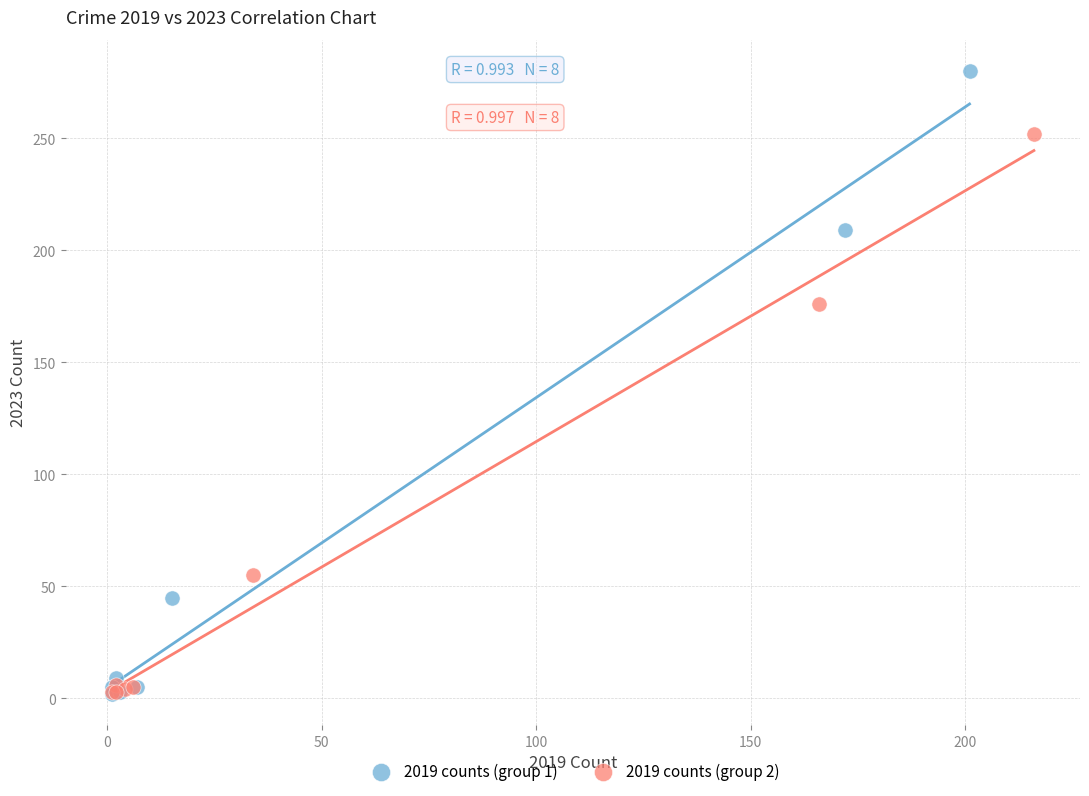

Which series contains the highest Y value?

2019 counts (group 1)